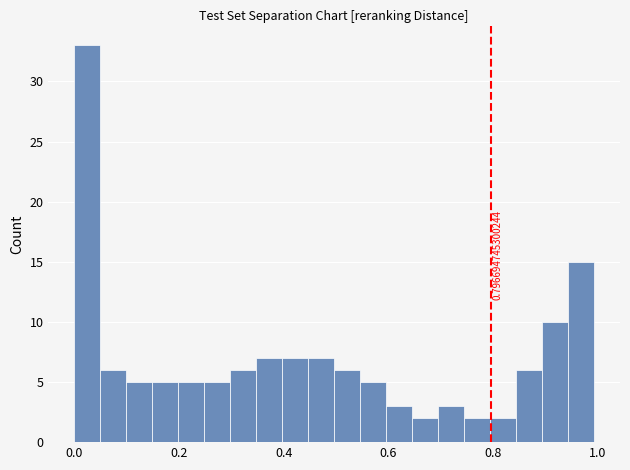

Read against the x-axis, roughly where is the centre of the tallest bar?

0.02